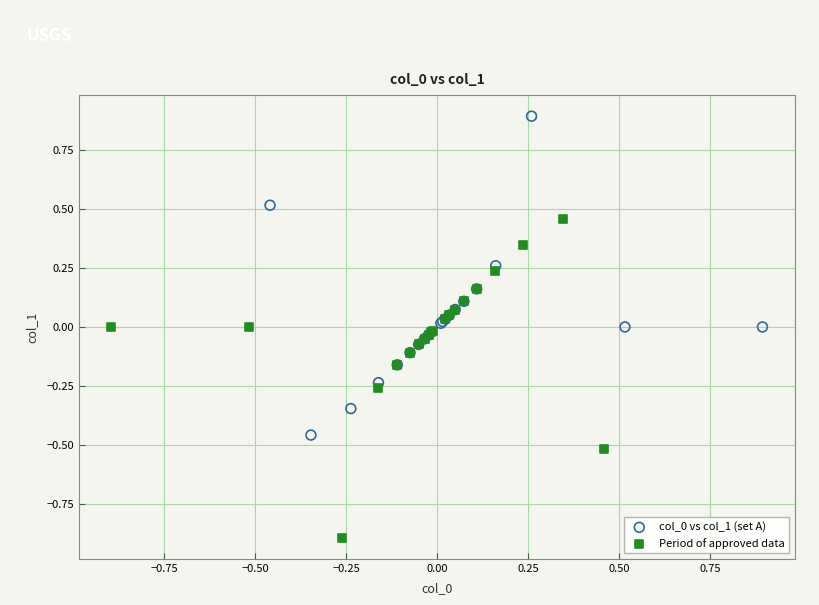

Which series contains the lowest Y value?

Period of approved data